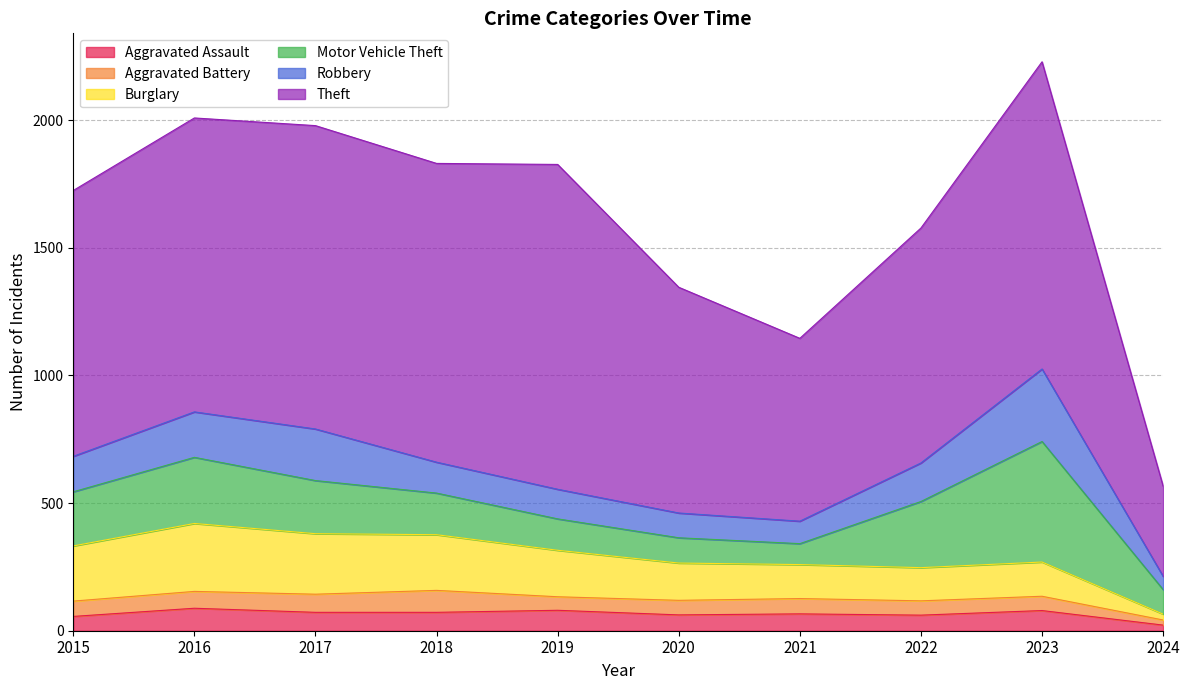

What is the sum of the Theft values at 2019 and 2018?

2442